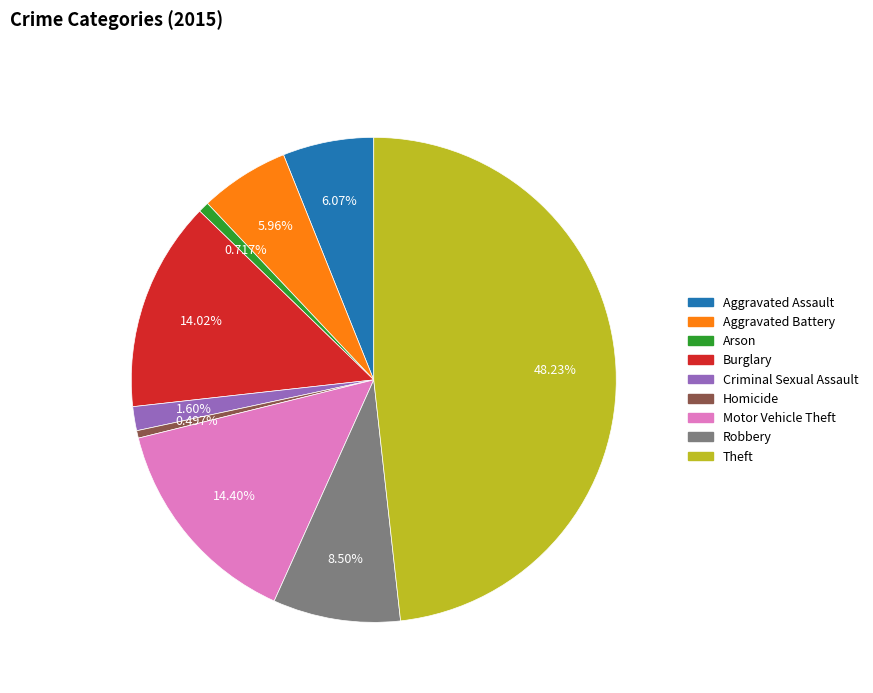

To the nearest percent, what is the combined percentage of Theft and Burglary?

62%